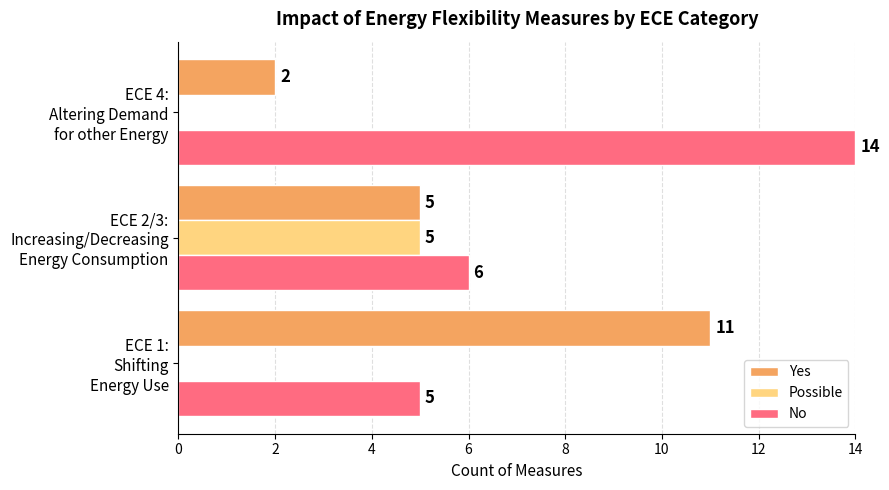

What is the sum of all Possible values?

5